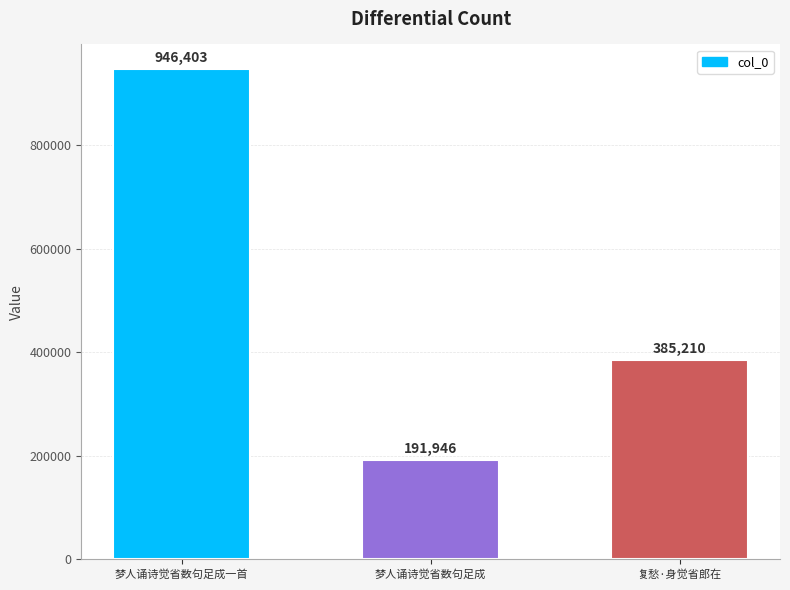

What is the maximum value shown in the chart?

946403